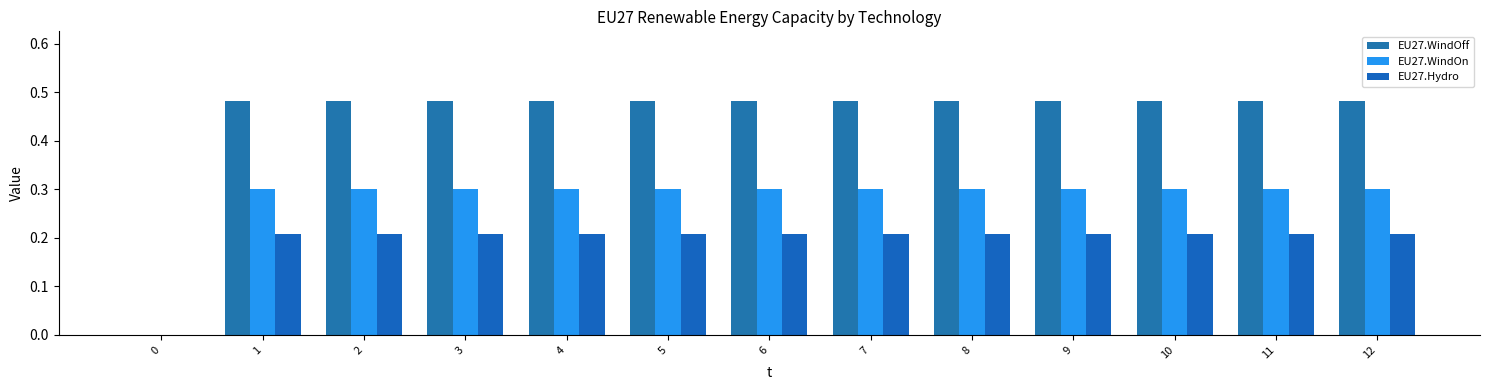

Read the EU27.WindOn value at 4.

0.3